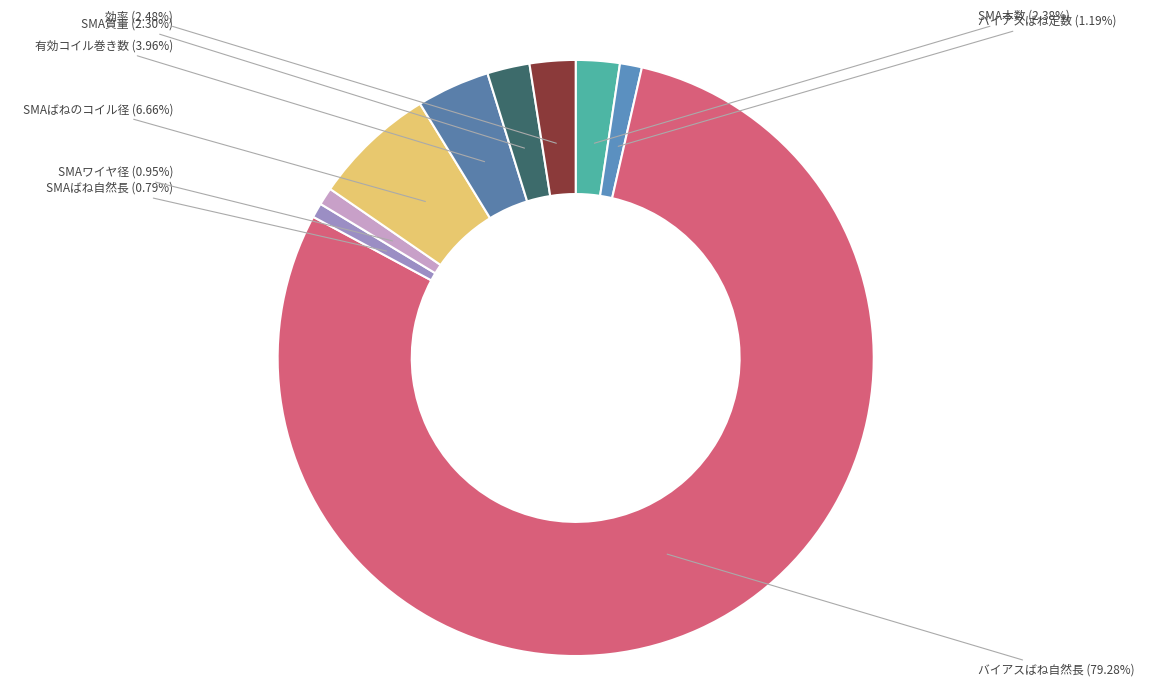

To the nearest percent, what is the difference between the largest and smallest slice percentages?

78%